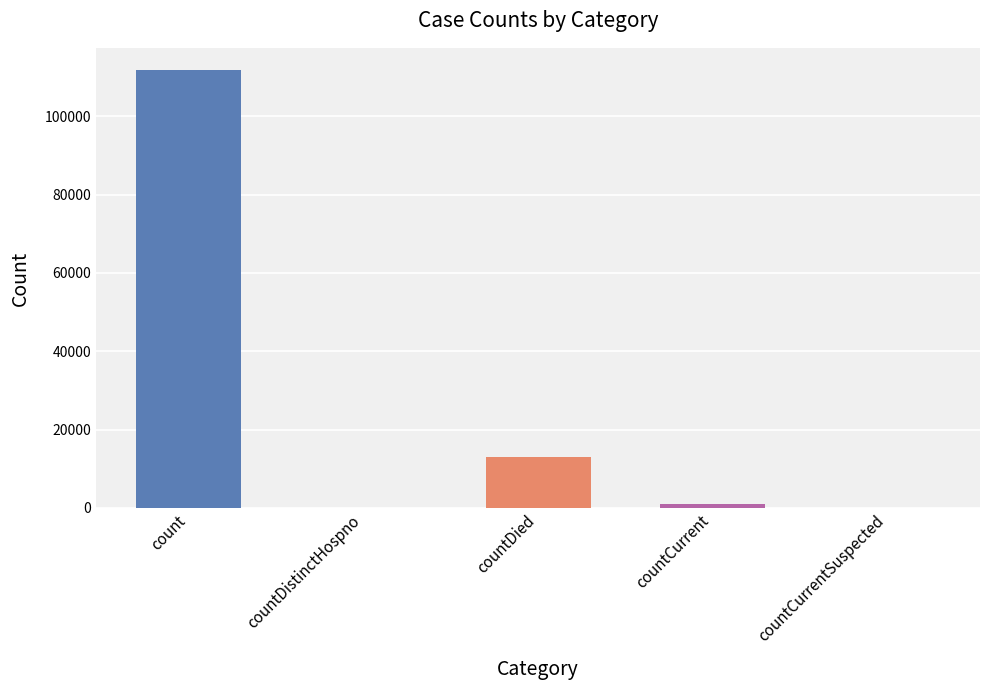

Count the number of categories in the chart.

5